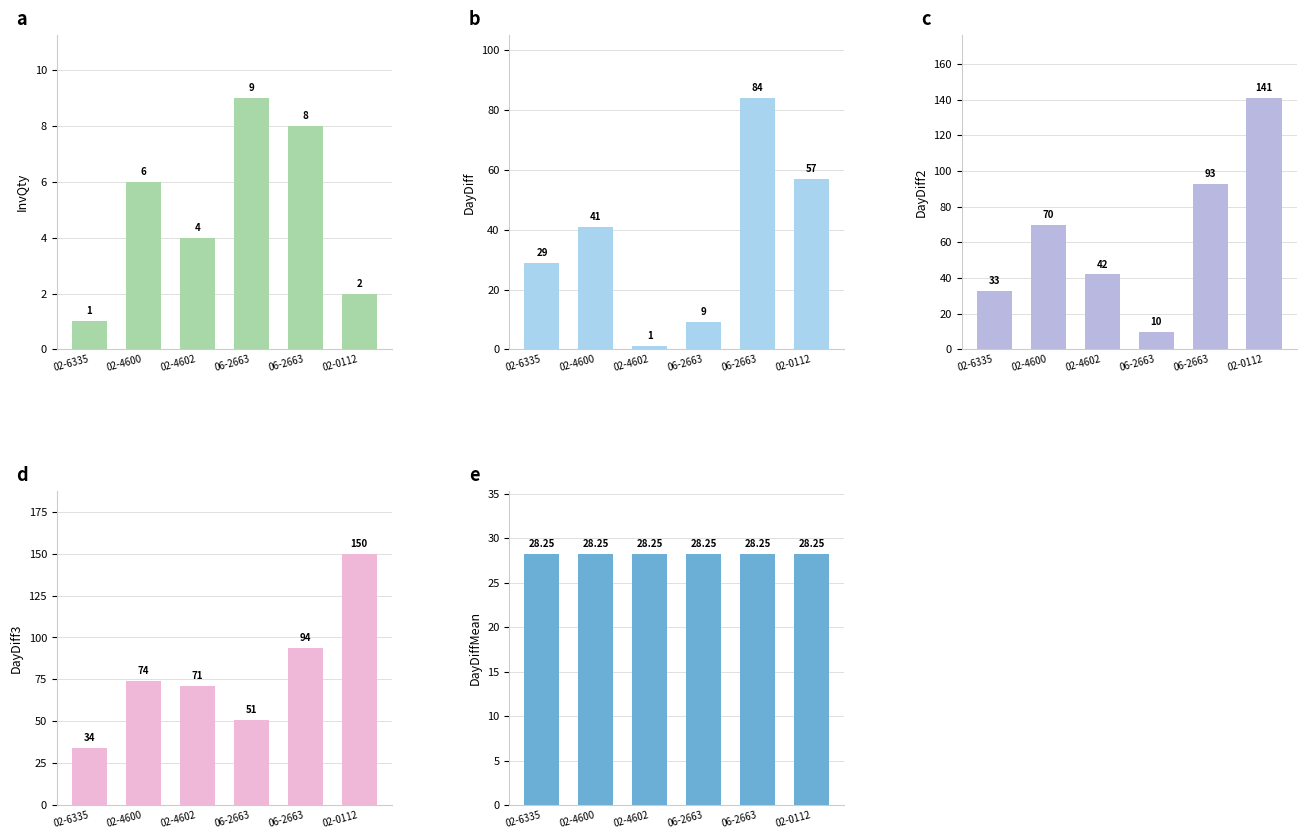

How many distinct data groups are displayed?

5